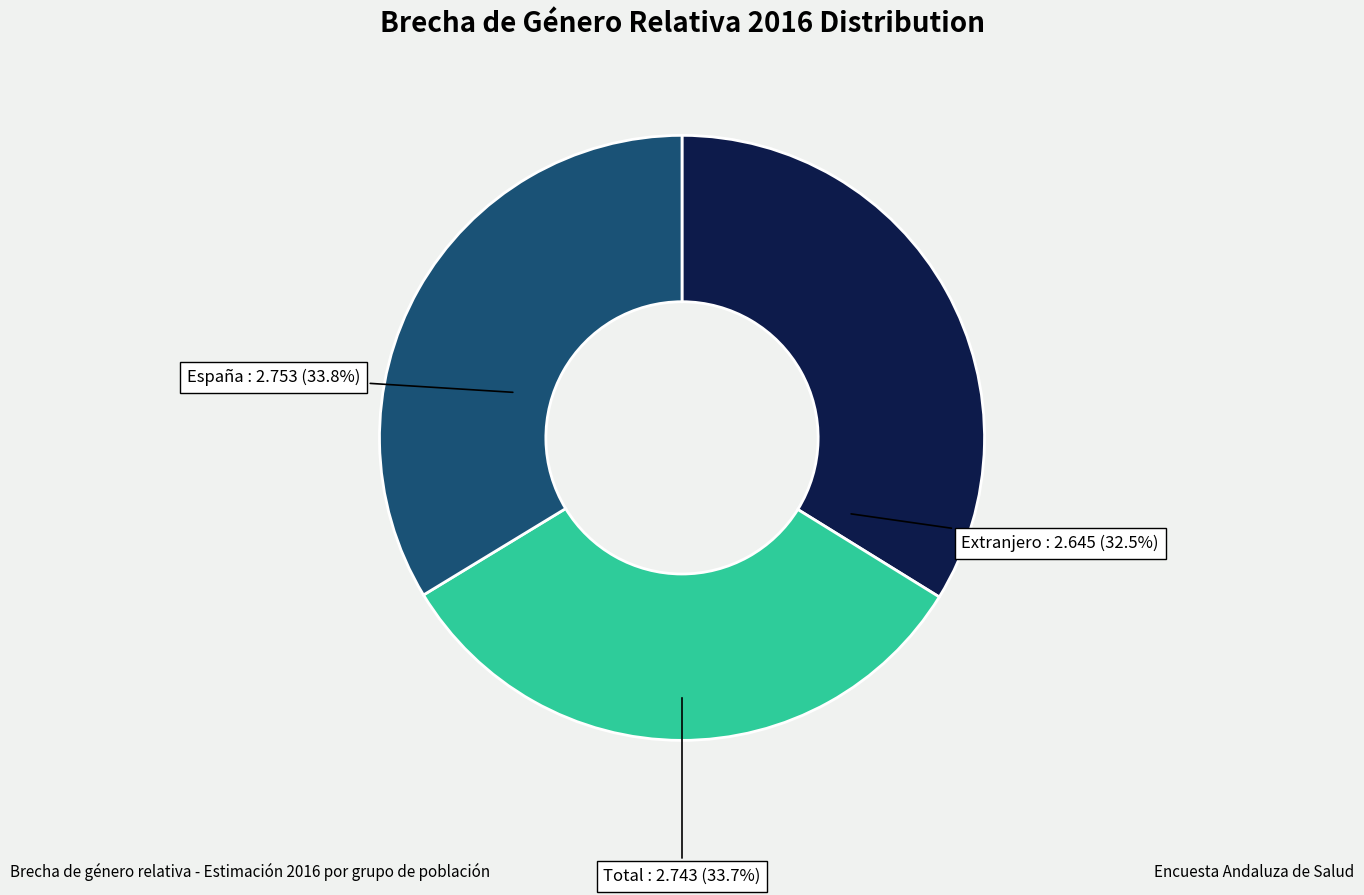

Combined, do España and Extranjero account for over 50%?

Yes